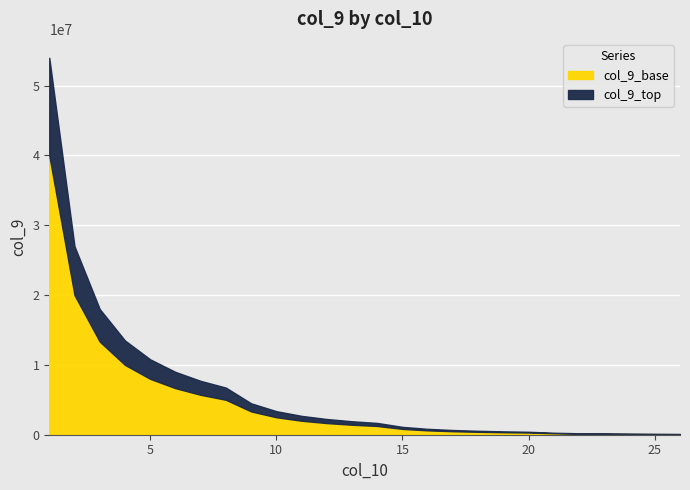

Is it true that the value at 3 is 18000000.0?

True